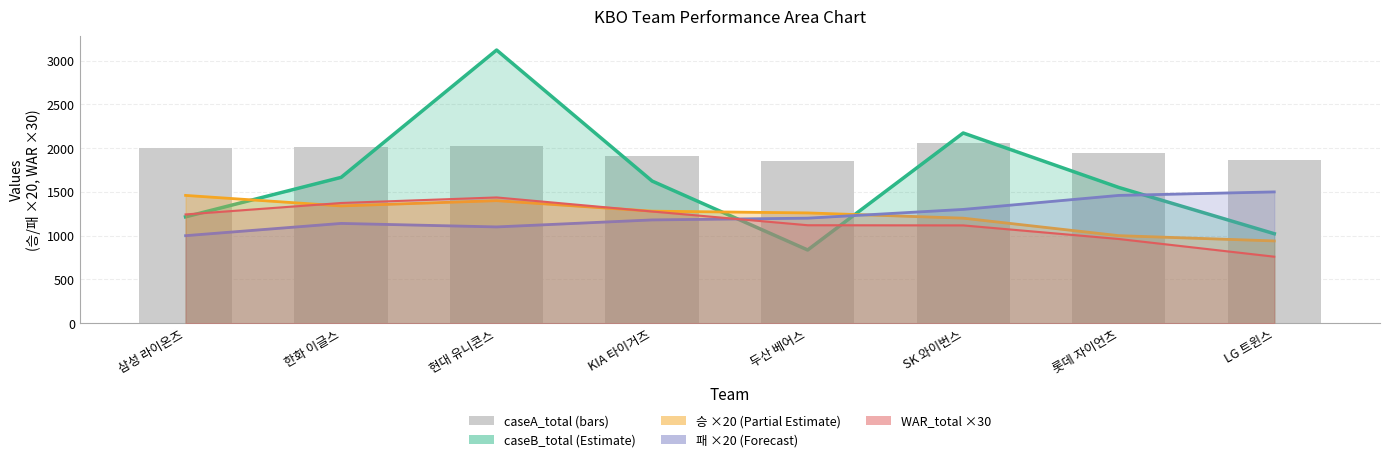

The chart shows a value of 454 at 삼성 라이온즈. True or false?

False